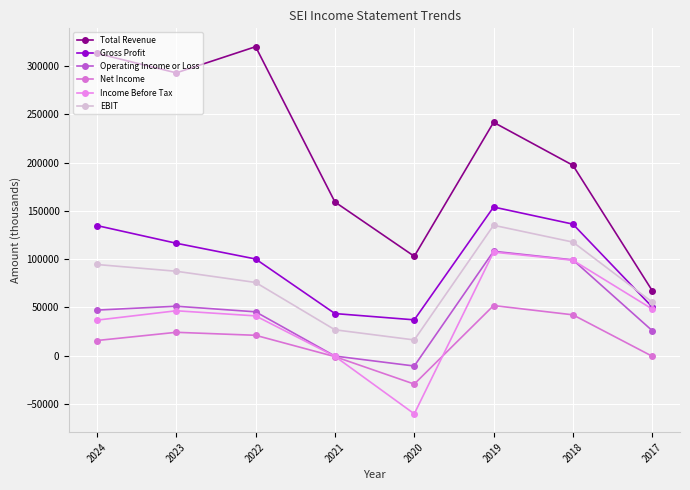

At which category is the sum across all series the highest?

2019